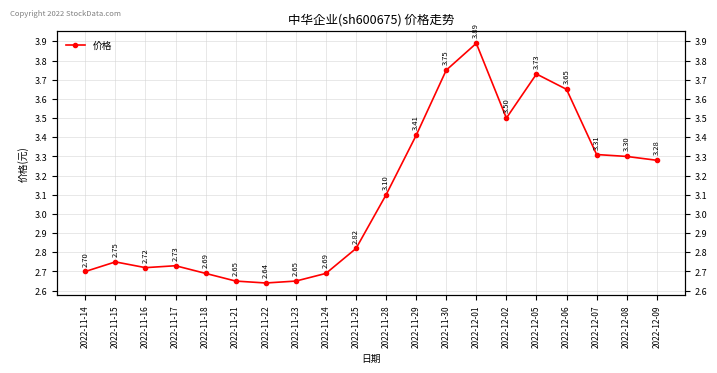

What is the label of the 4th point from the left?

2022-11-17